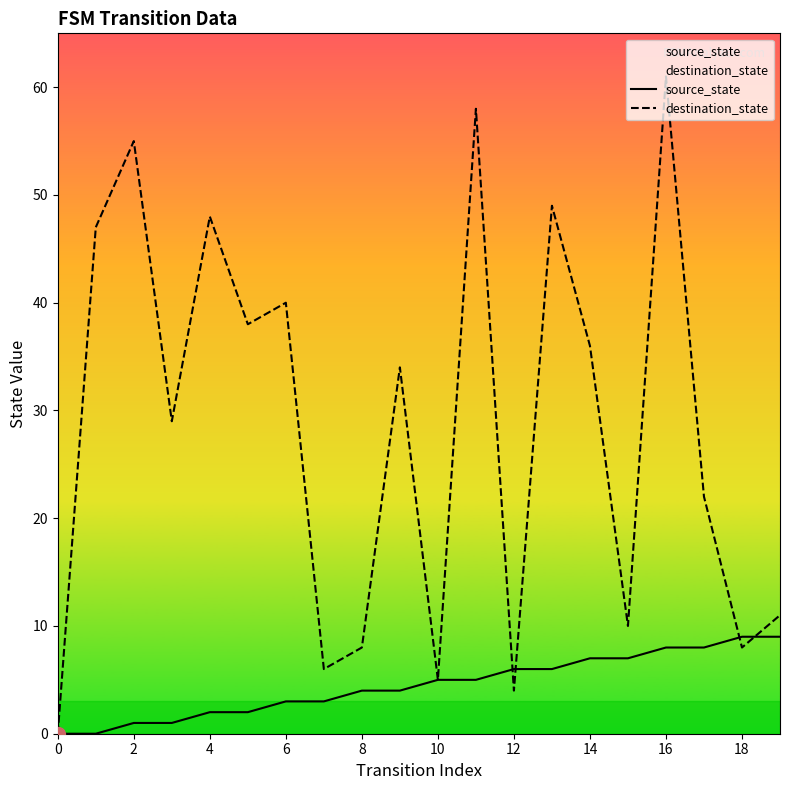

The source_state series shows 1 at 6. True or false?

False